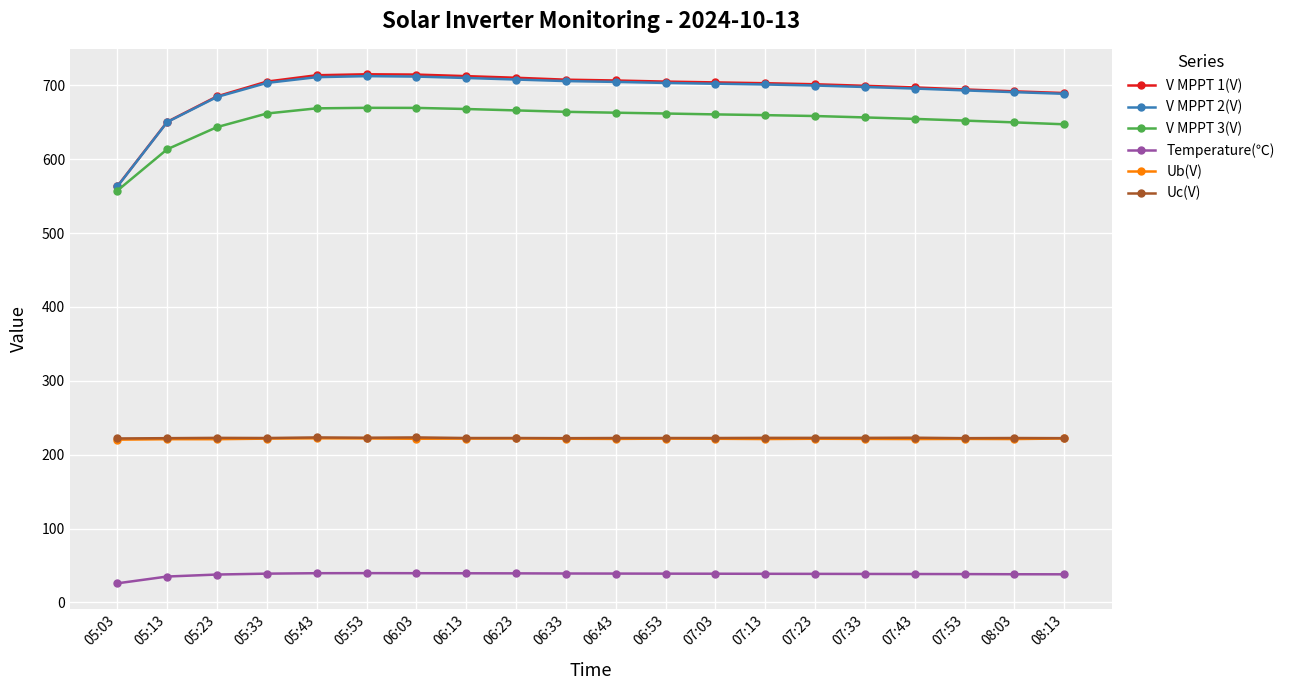

True or false: V MPPT 2(V) and Temperature(℃) cross at least once.

False